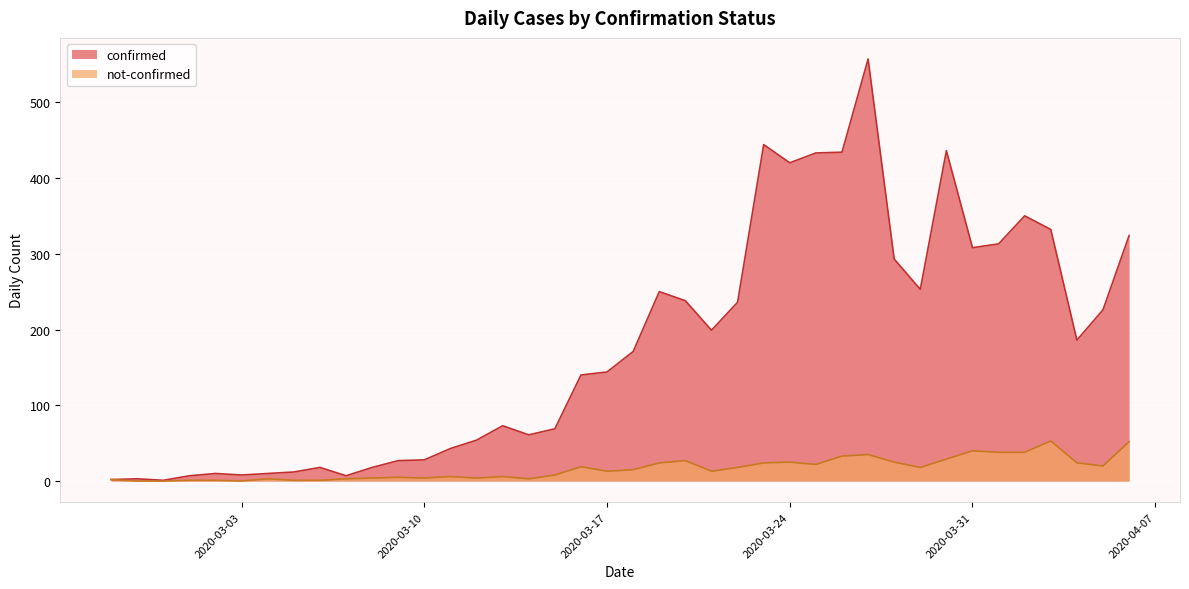

What is the maximum value shown in the chart?

557